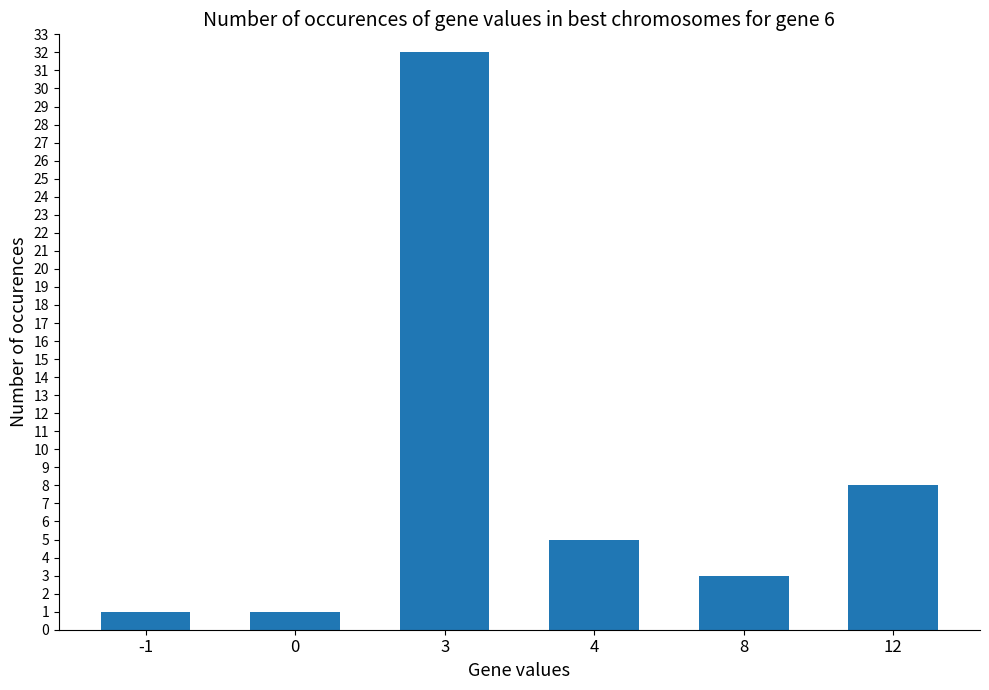

What is the minimum value shown in the chart?

1